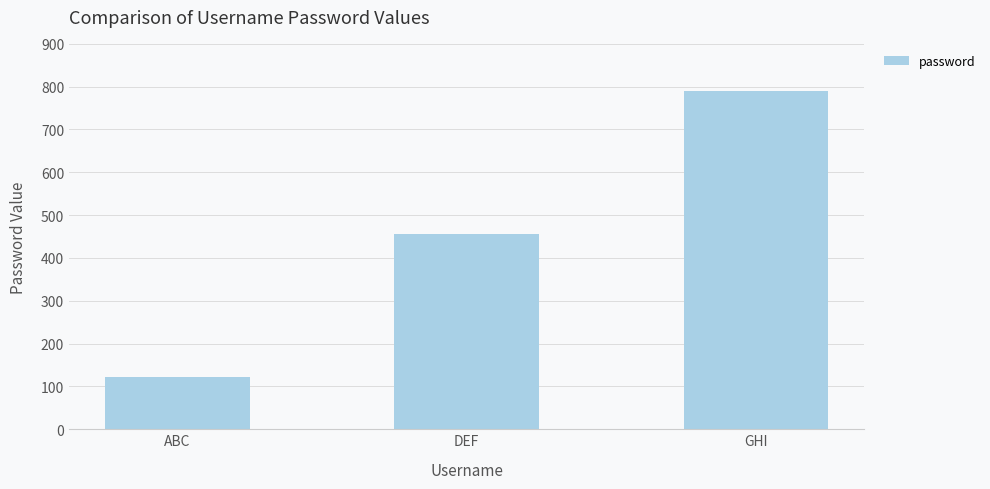

What is the difference between the maximum and second lowest values?

333